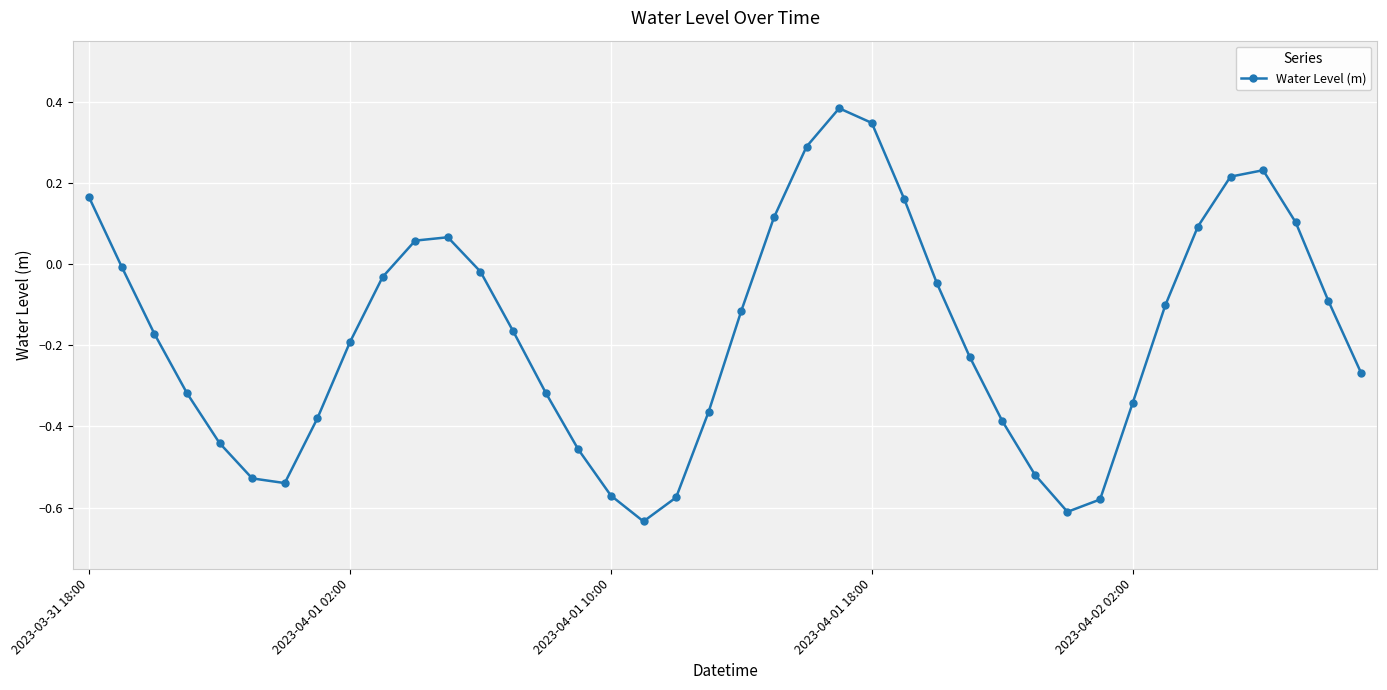

How many values are above zero?

12